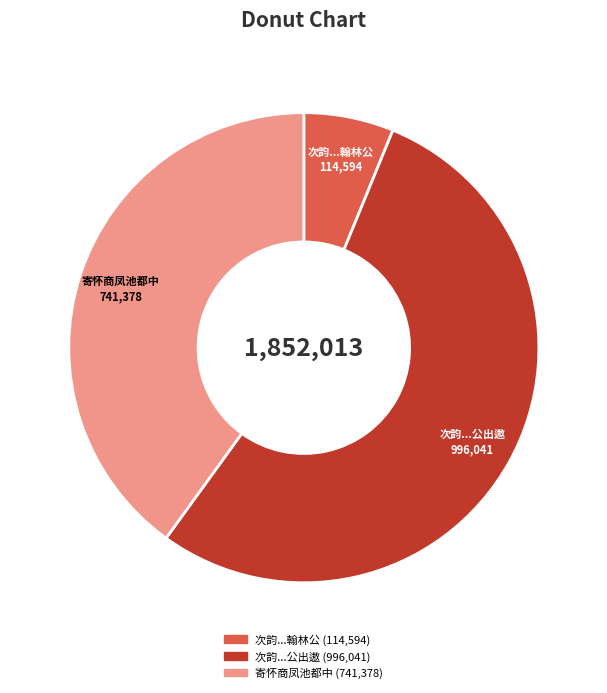

Which category accounts for the majority?

次韵...公出遨